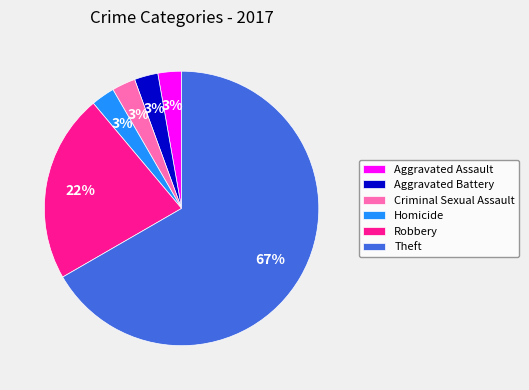

To the nearest percent, what percentage of the pie is Robbery?

22%